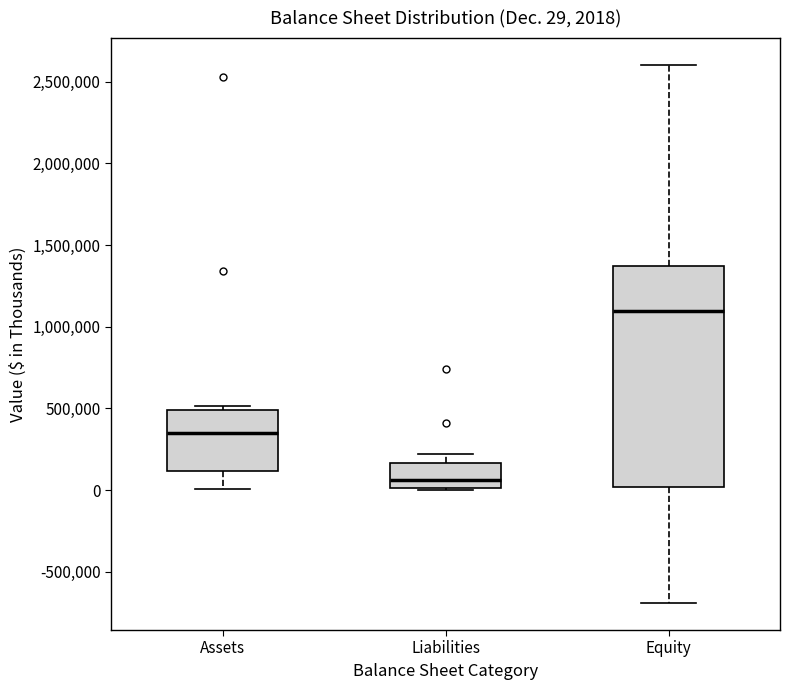

Comparing the boxes themselves (not the whiskers), which one is the tallest?

Equity